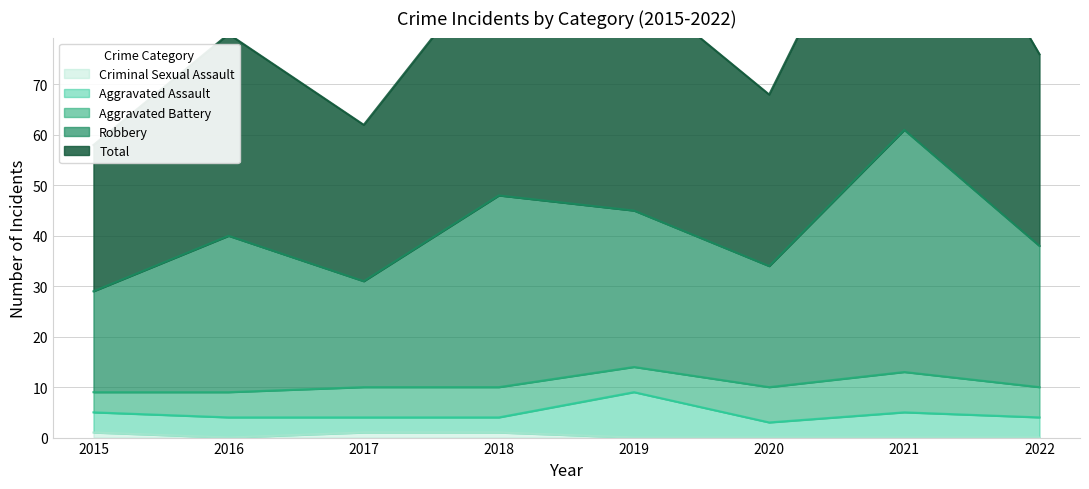

What is the spread (max minus min) of values at 2020?

68